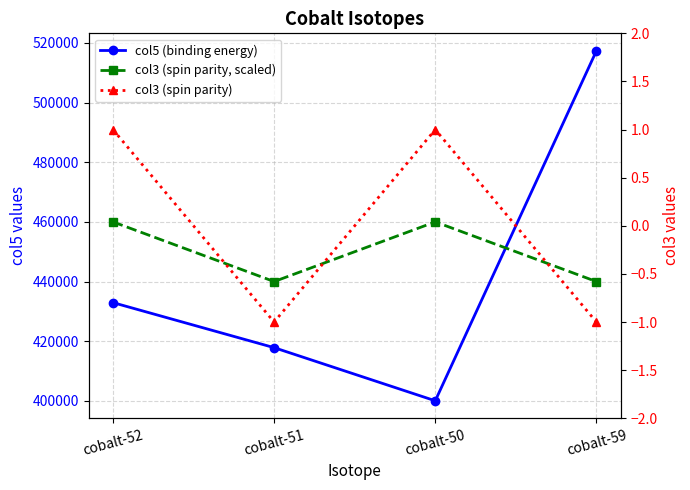

What is the value of the col3 (spin parity) point at the 3rd from the left?

1.0